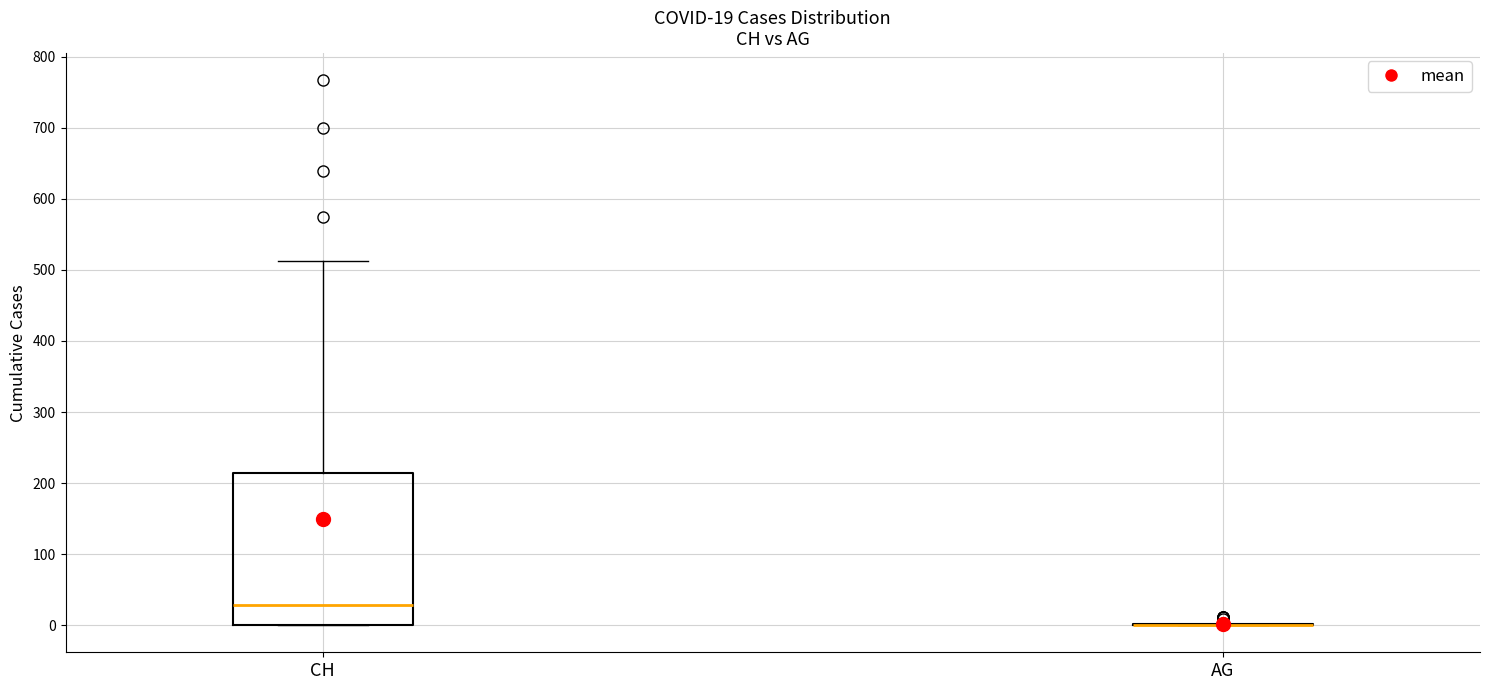

Comparing the boxes themselves (not the whiskers), which one is the tallest?

CH